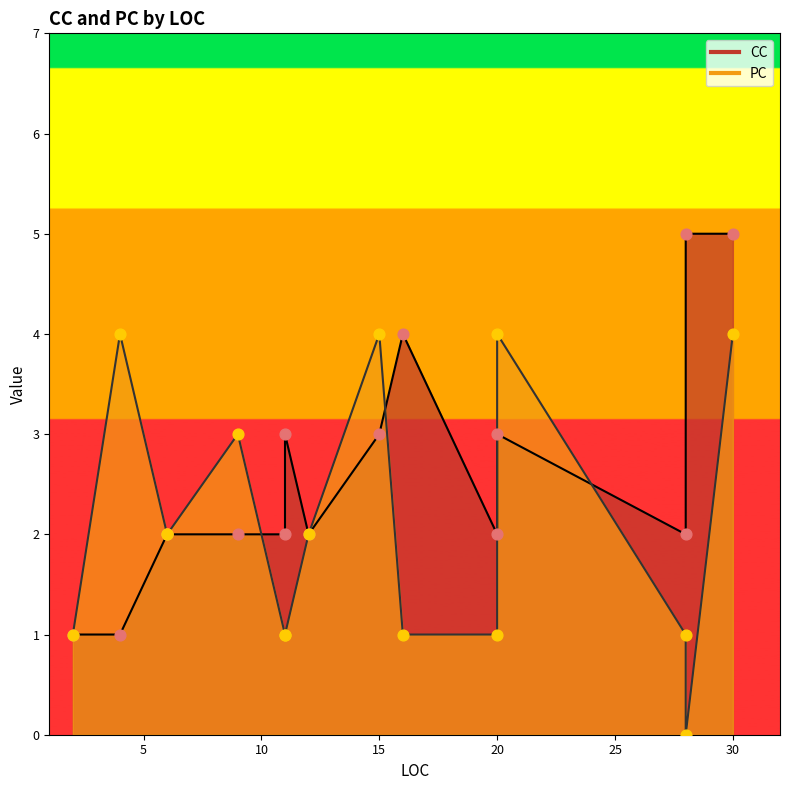

What is the total value across all series at 6?

4